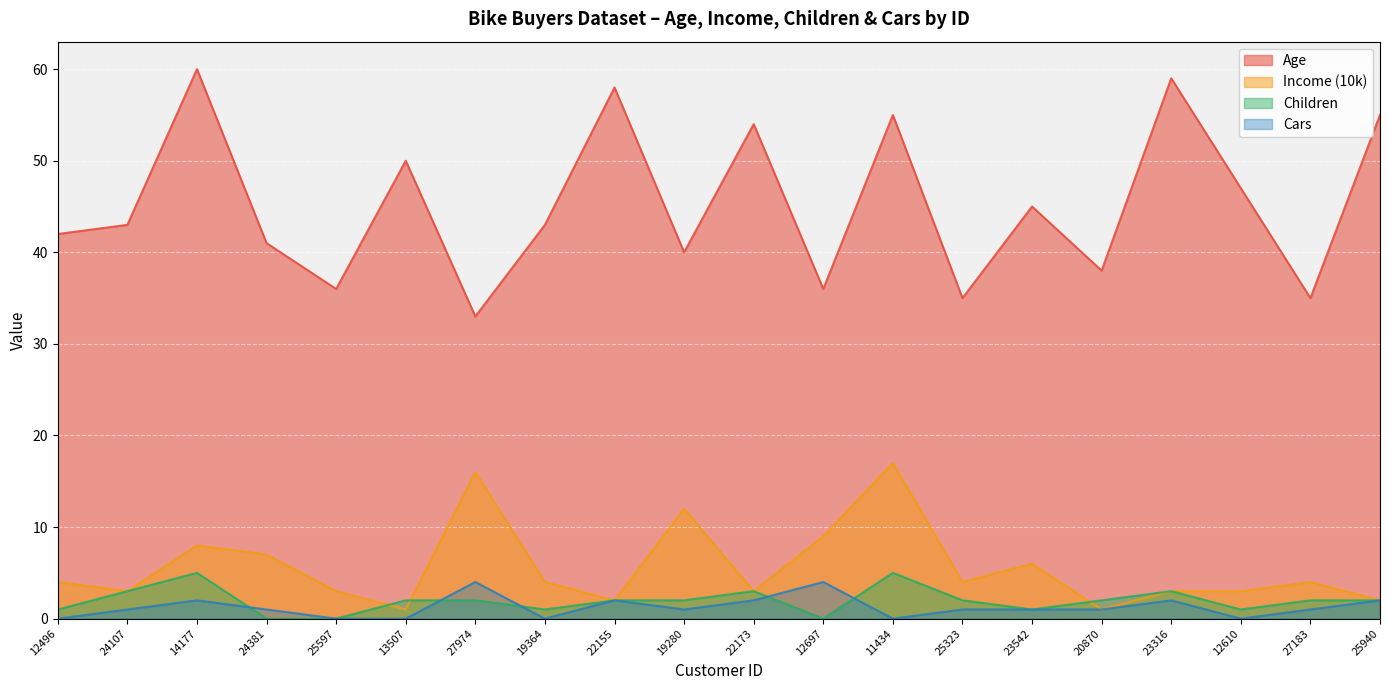

The Children series shows 3 at 25323. True or false?

False